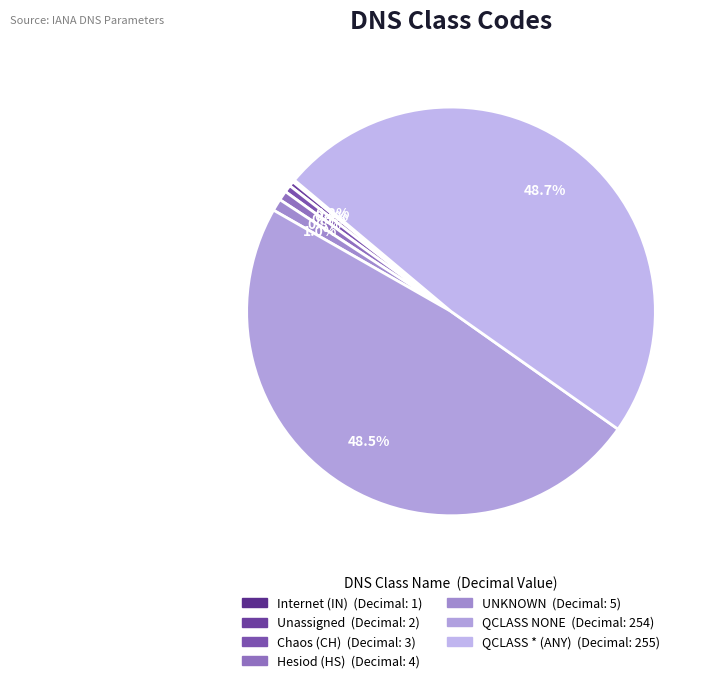

How many slices are in this pie chart?

7